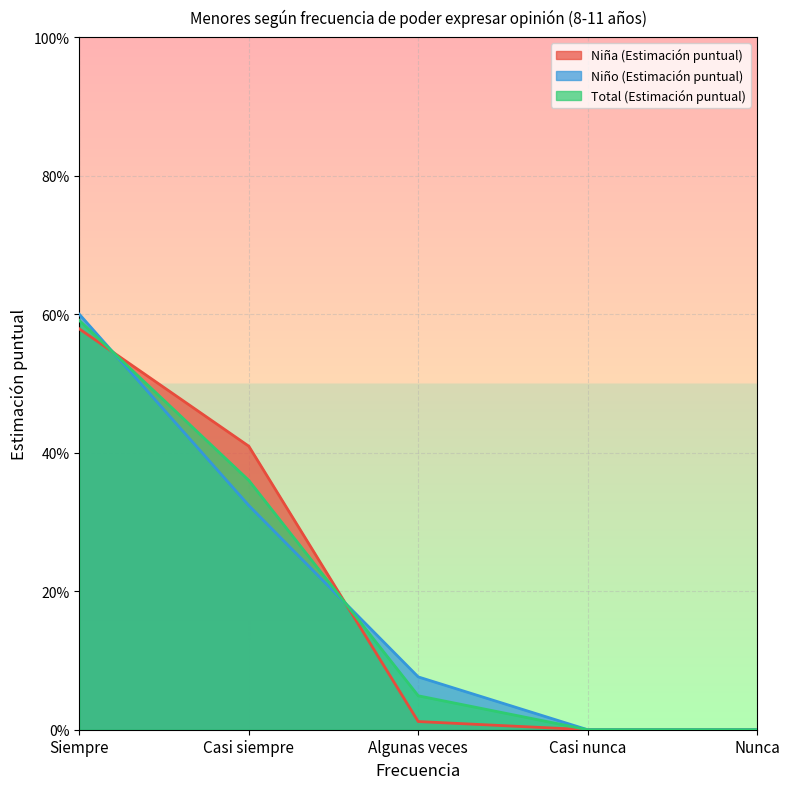

What position from the right is Casi siempre?

4